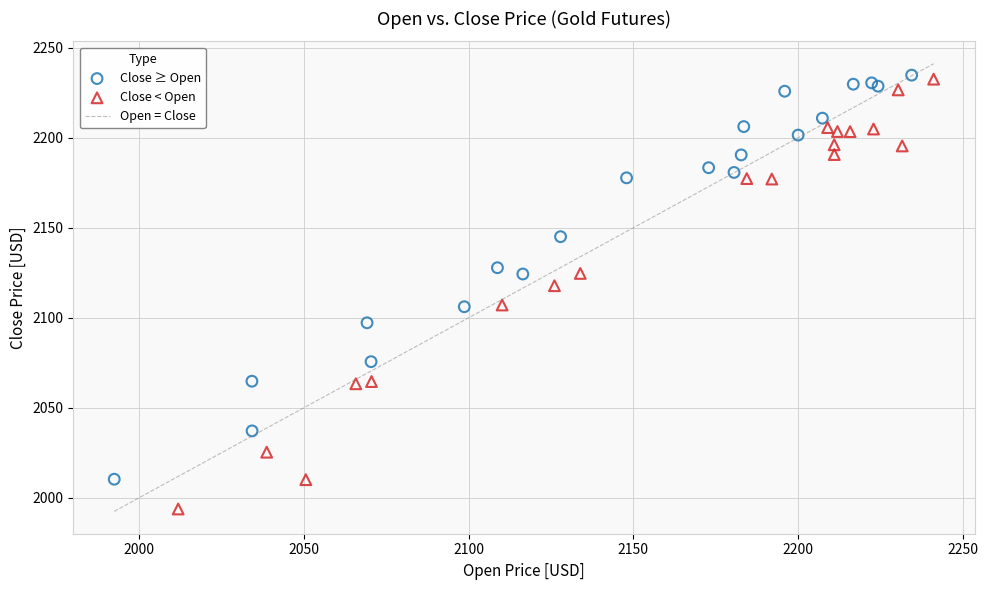

Which series reaches the minimum Y coordinate?

Close < Open